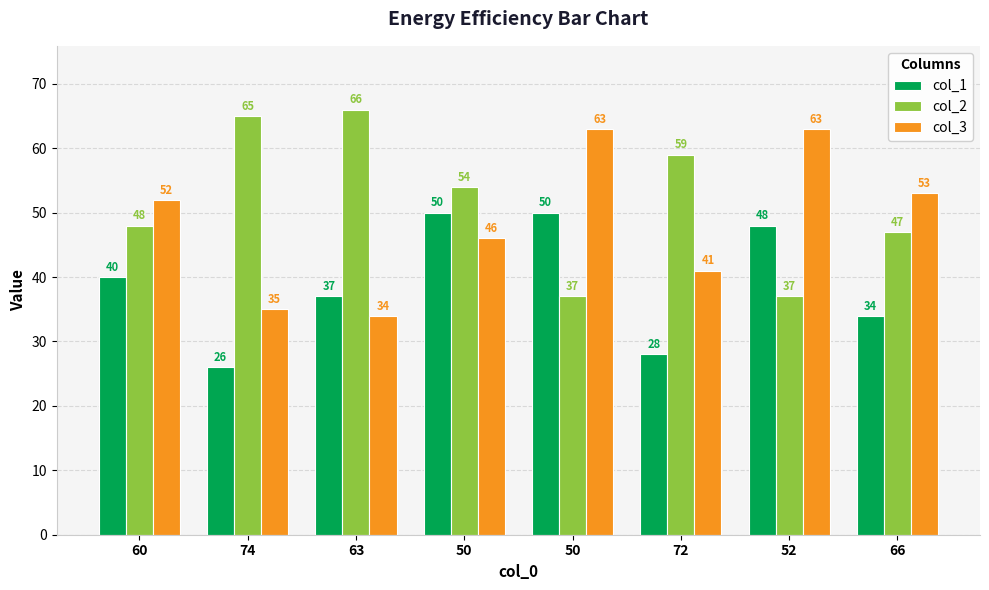

Rank the series by their average value, from highest to lowest.

col_2, col_3, col_1